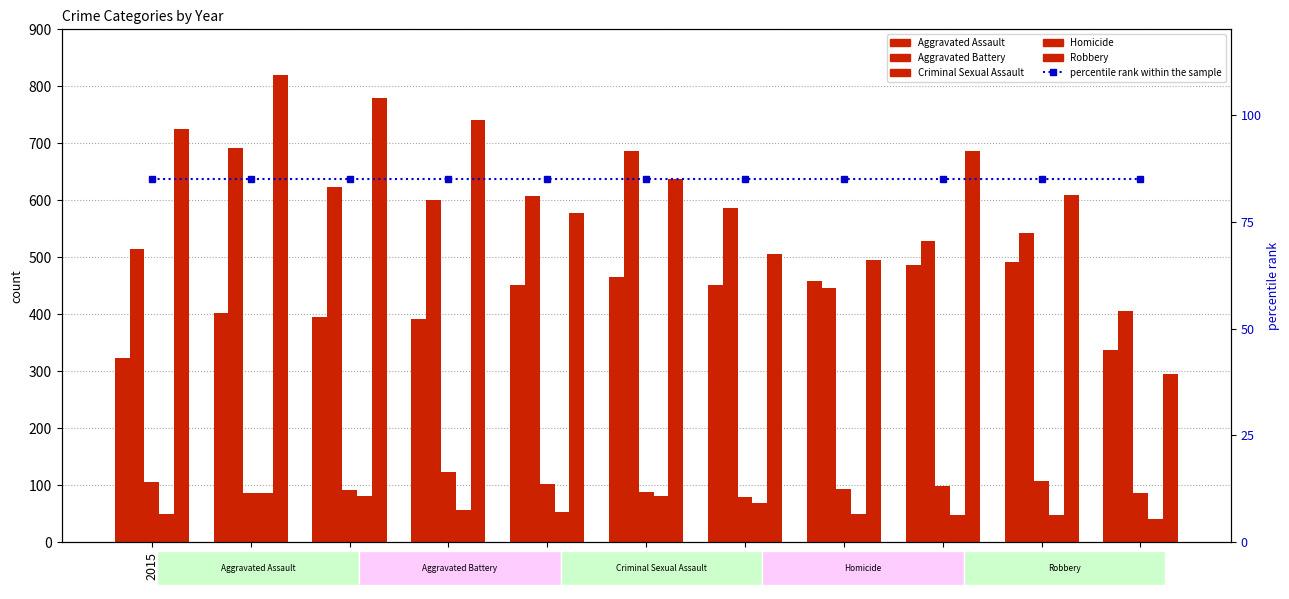

Reading left to right, transcribe all the data shown in this chart.

Aggravated Assault: 2015=323	2016=402	2017=396	2018=392	2019=452	2020=466	2021=452	2022=458	2023=486	2024=492	2025=337
Aggravated Battery: 2015=515	2016=691	2017=623	2018=600	2019=608	2020=686	2021=587	2022=446	2023=529	2024=543	2025=405
Criminal Sexual Assault: 2015=105	2016=87	2017=91	2018=123	2019=102	2020=89	2021=80	2022=93	2023=98	2024=107	2025=86
Homicide: 2015=50	2016=87	2017=82	2018=56	2019=53	2020=81	2021=69	2022=50	2023=48	2024=48	2025=40
Robbery: 2015=726	2016=819	2017=780	2018=741	2019=577	2020=637	2021=506	2022=495	2023=687	2024=610	2025=296
percentile rank within the sample: 2015=850	2016=850	2017=850	2018=850	2019=850	2020=850	2021=850	2022=850	2023=850	2024=850	2025=850